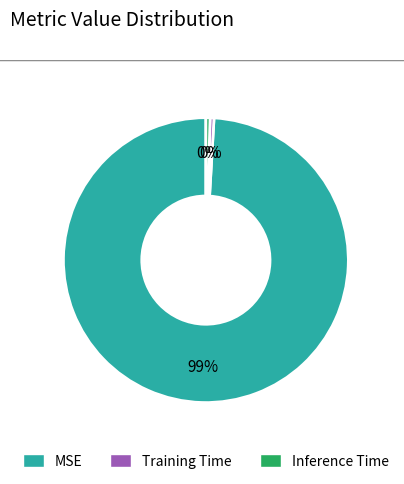

Which has a higher value, Inference Time or MSE?

MSE